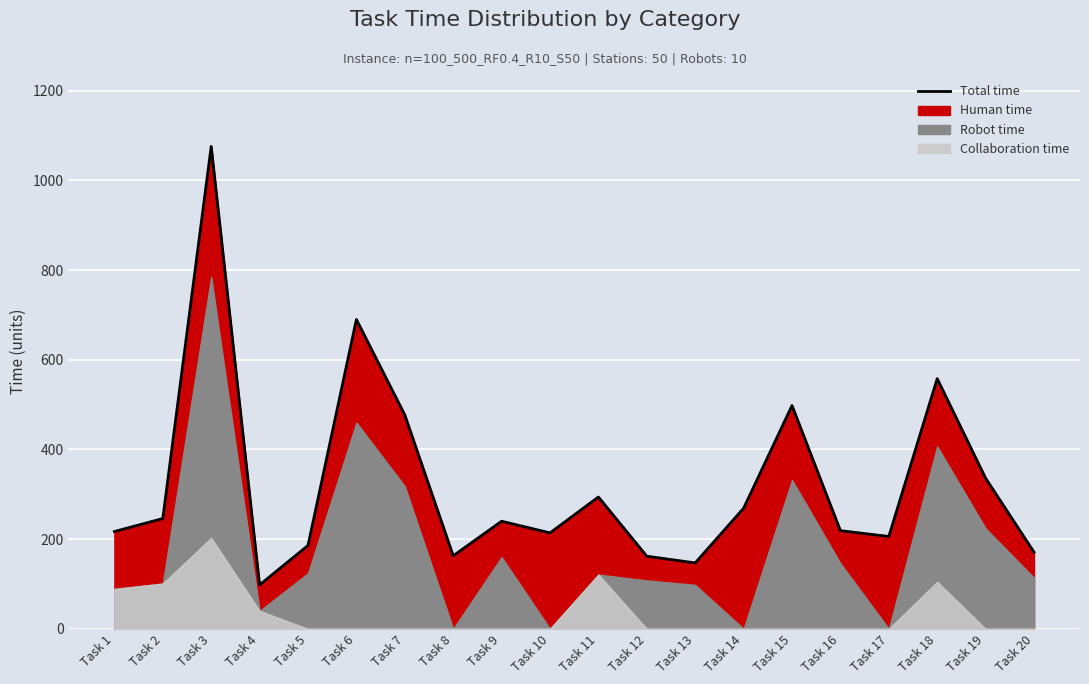

Which category has the lowest value across all series?

Task 4